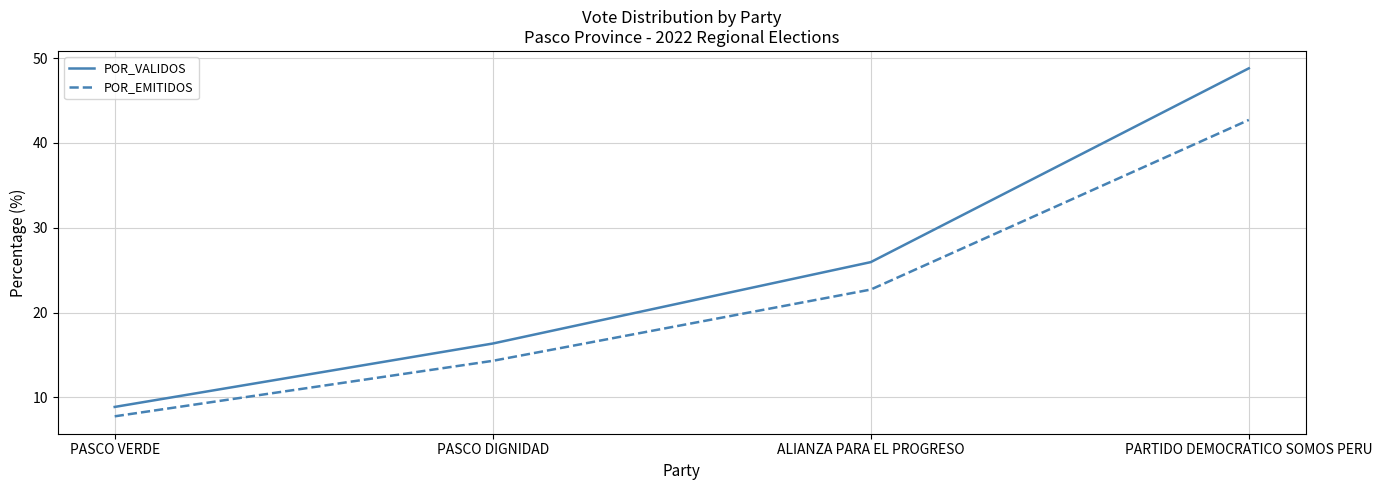

List the labels in order of POR_EMITIDOS value, smallest first.

PASCO VERDE, PASCO DIGNIDAD, ALIANZA PARA EL PROGRESO, PARTIDO DEMOCRATICO SOMOS PERU